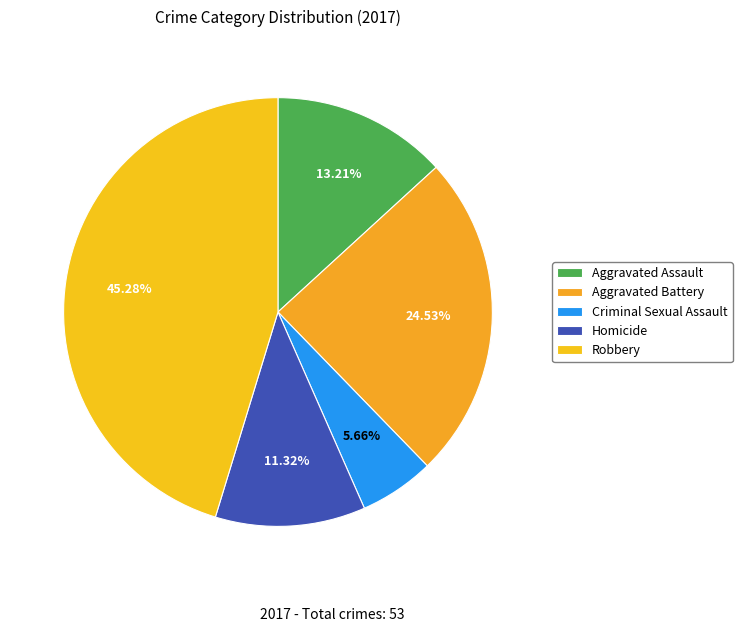

To the nearest percent, what is the difference between the Aggravated Assault and Robbery slice percentages?

32%